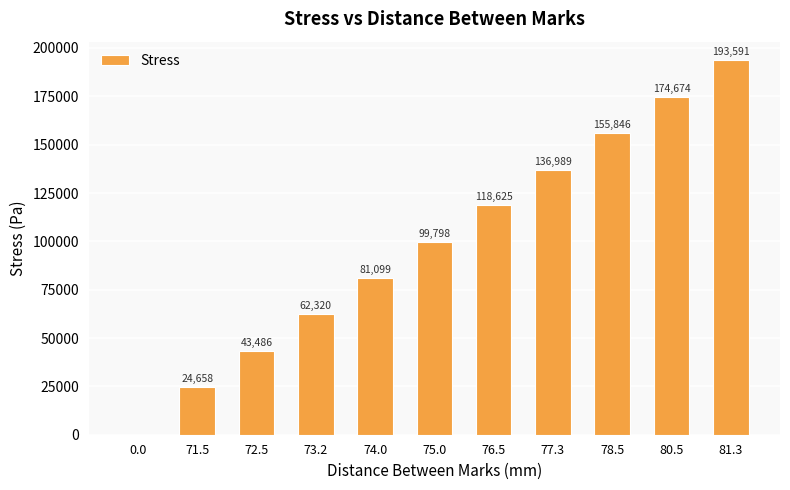

Is it true that the value at 75.0 is 142082.7?

False